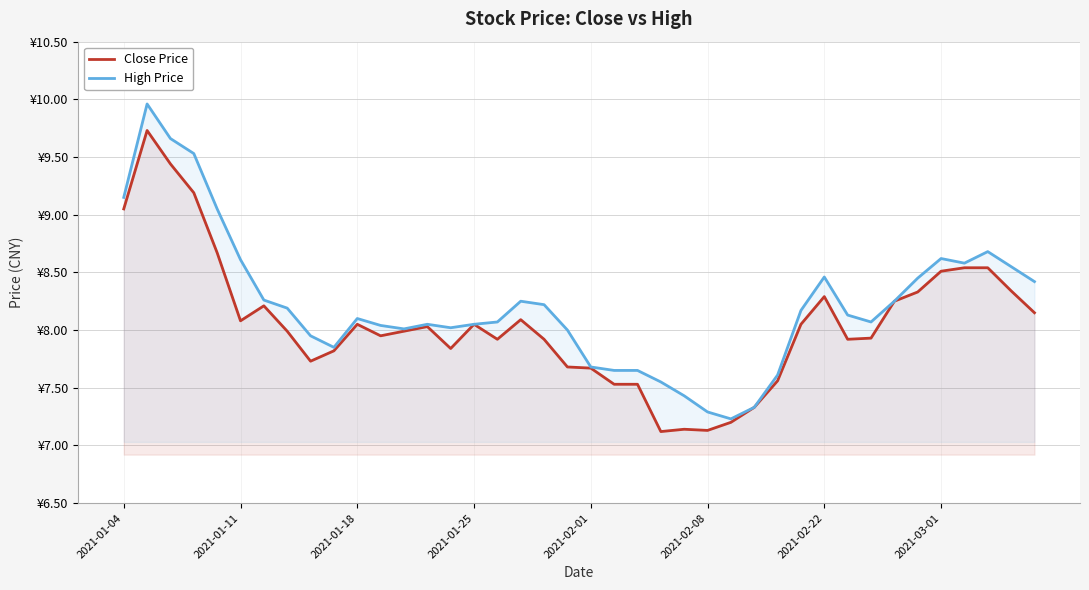

What value does the Close Price series have at 21?

7.5